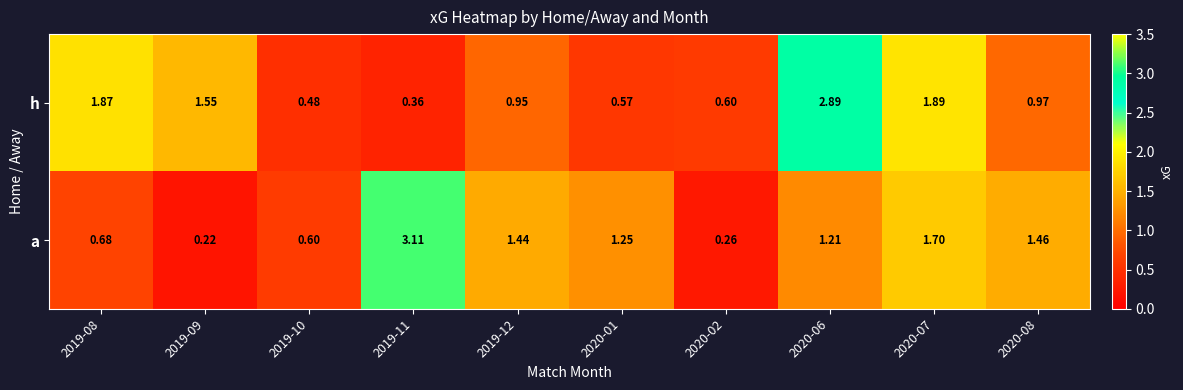

Which series has the widest spread of values?

a